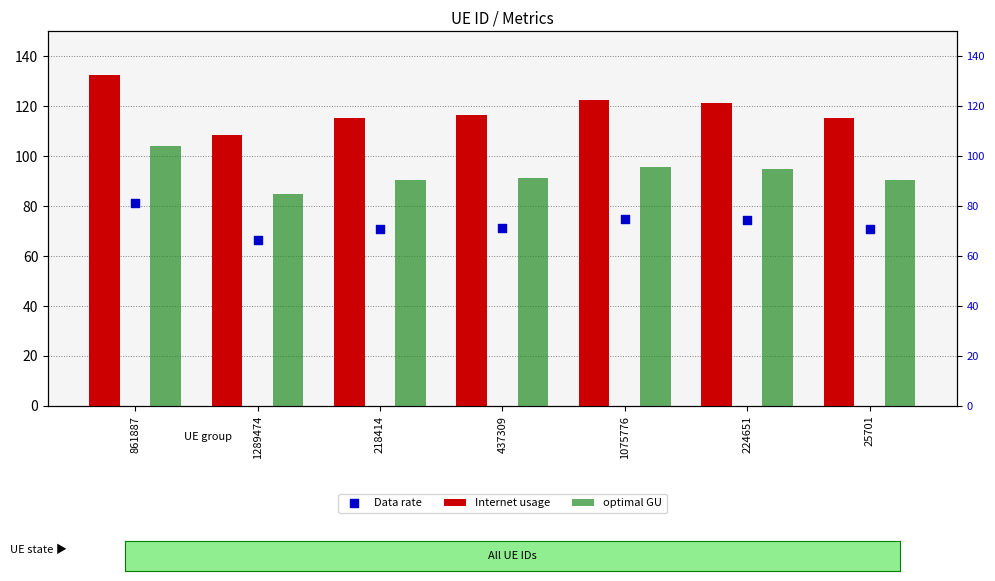

Which series has the largest total across all categories?

Internet usage